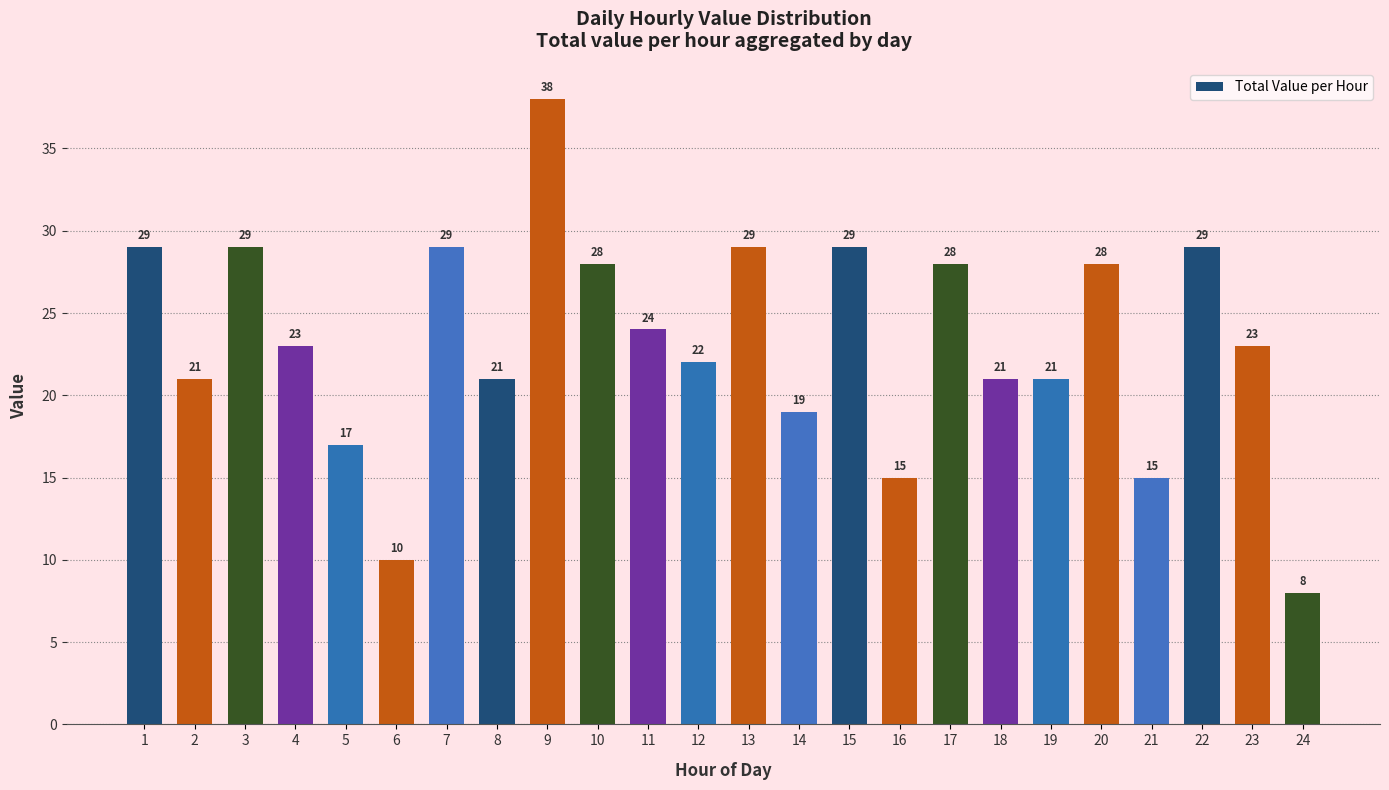

Between 9 and 22, which is larger?

9